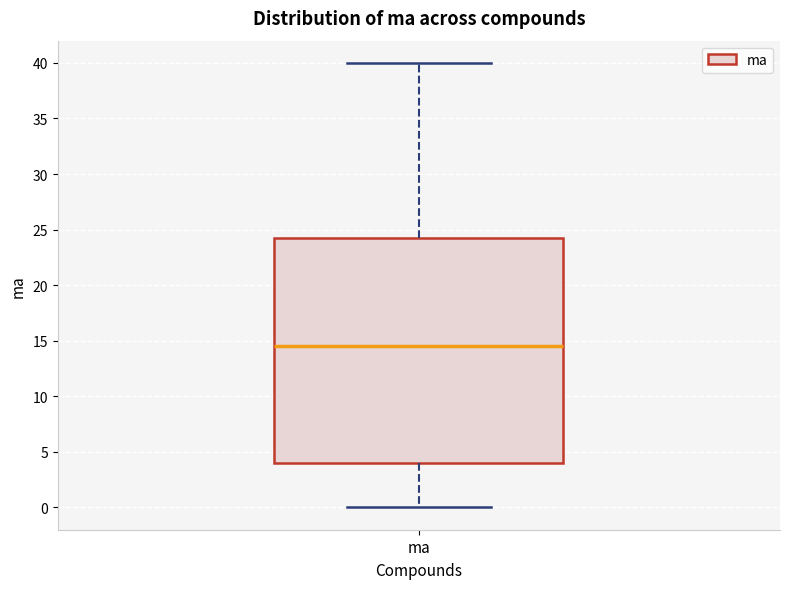

Transcribe this box plot: give where the median line is, the range the box spans, and where the two whiskers end, as read against the y-axis. The values are not printed on the chart, so give them approximately, as read against the axis.

median 14.5, box 4.0 to 24.5, whiskers 0.0 to 40.0